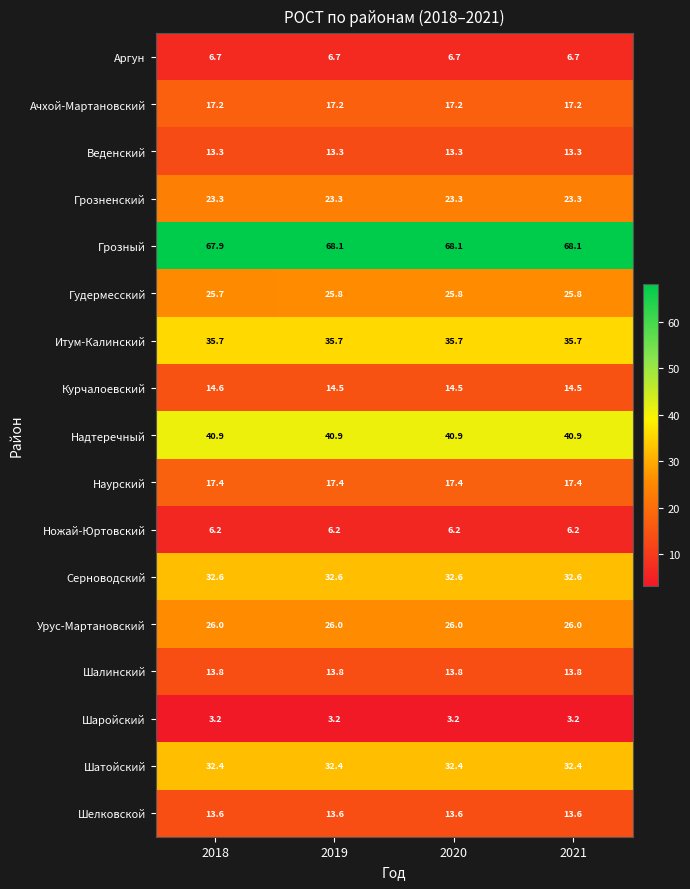

Is it true that Аргун equals 2.9 at 2019?

False